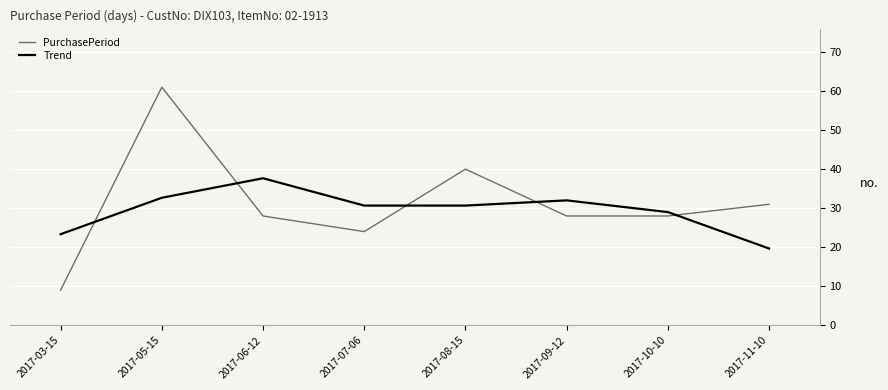

At how many categories does at least one series exceed 35?

3